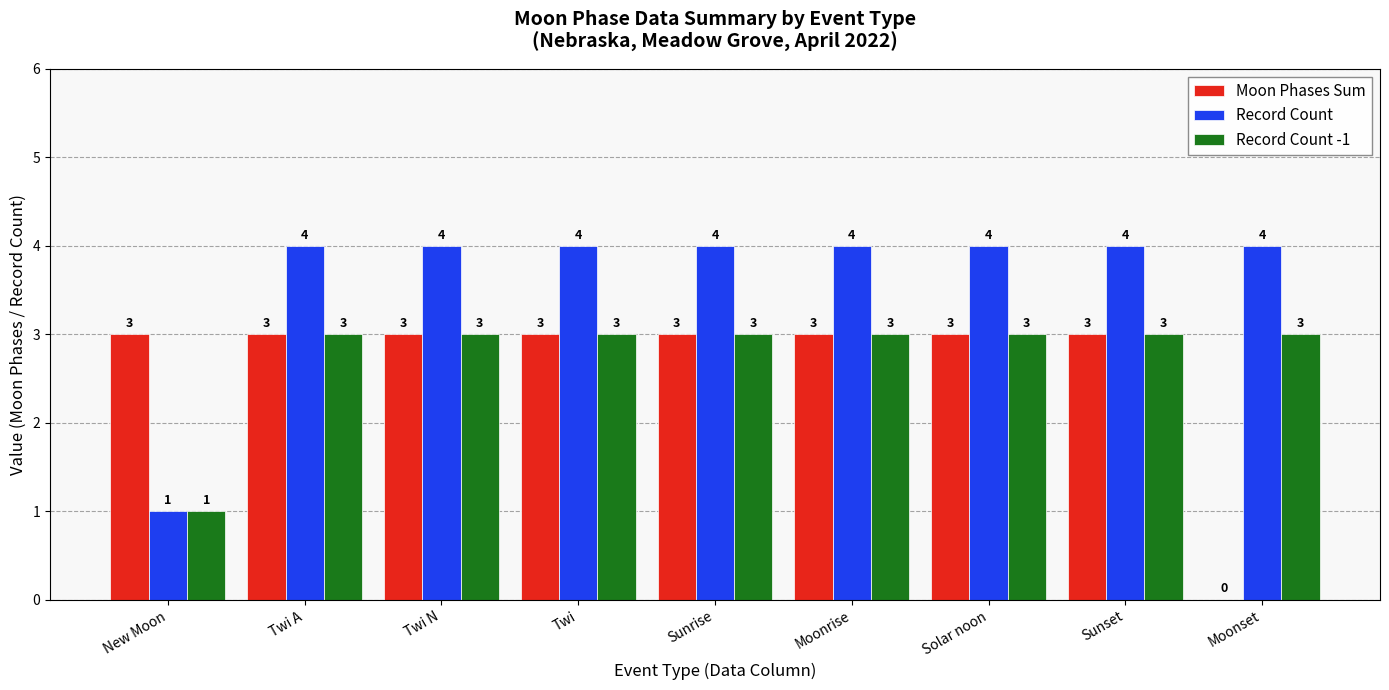

Reading right to left, what are all the values shown in this chart?

Moon Phases Sum: 0	3	3	3	3	3	3	3	3
Record Count: 4	4	4	4	4	4	4	4	1
Record Count -1: 3	3	3	3	3	3	3	3	1